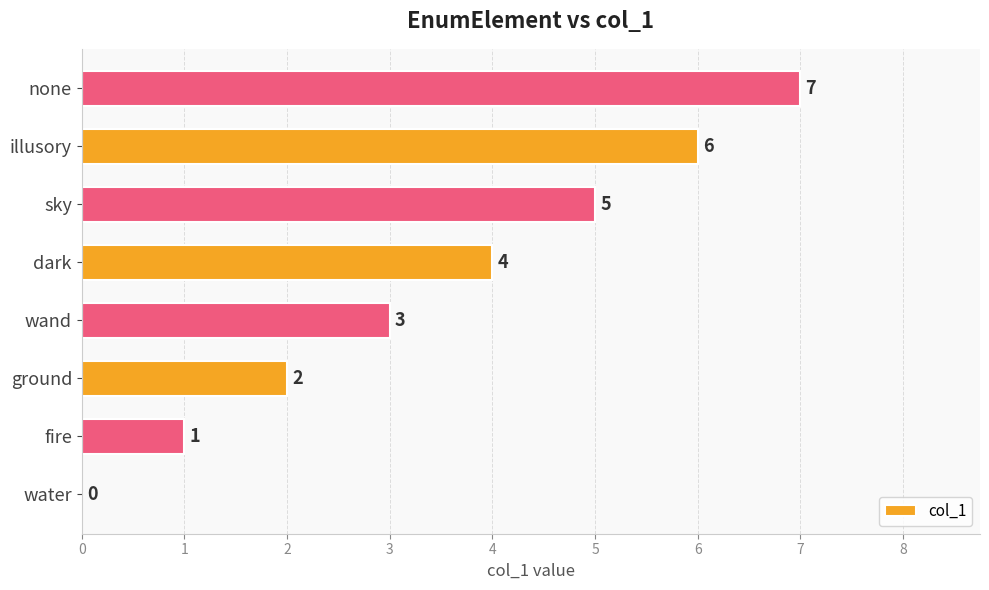

How many values are between 2 and 6?

5